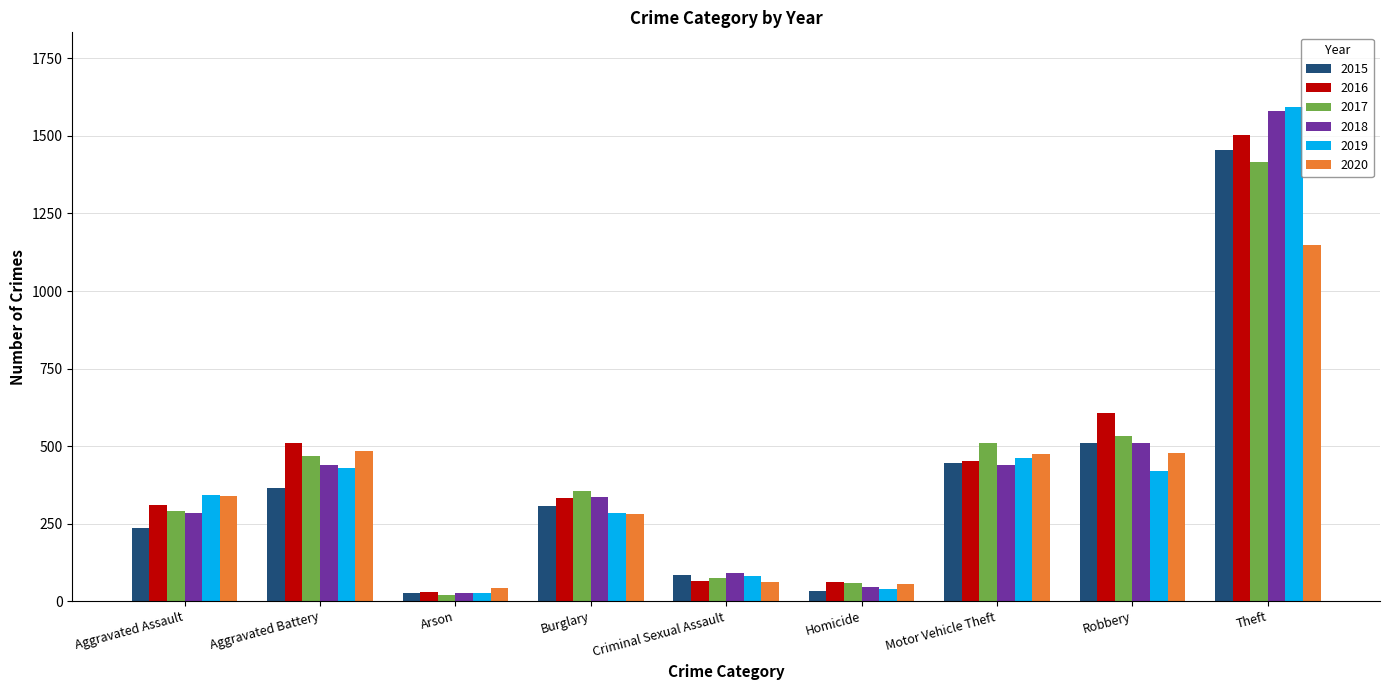

Which series has the largest range (max minus min)?

2019